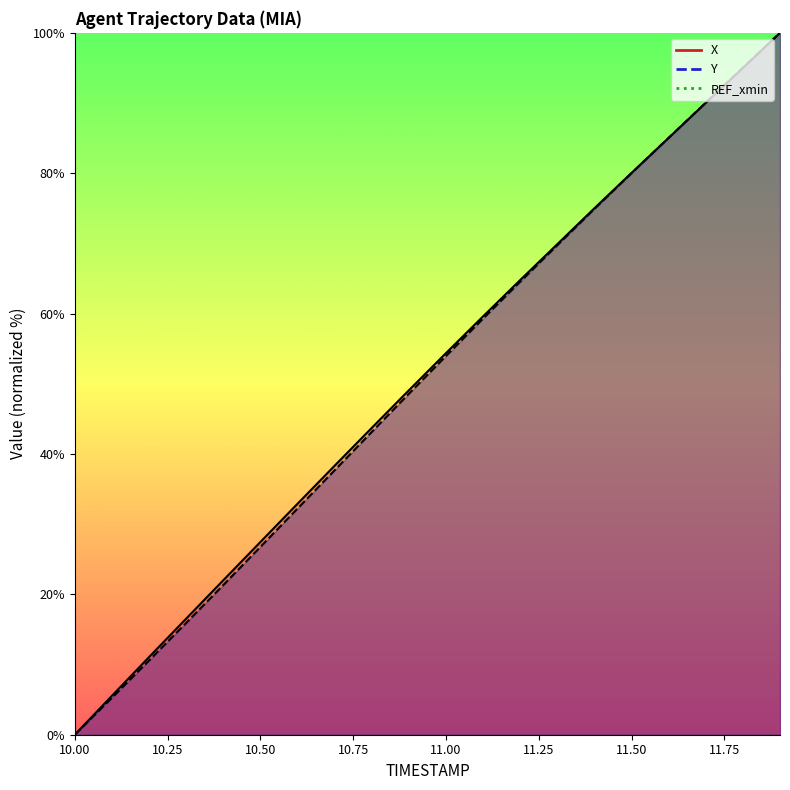

What is the difference between the highest and lowest values at 11.1?

0.3